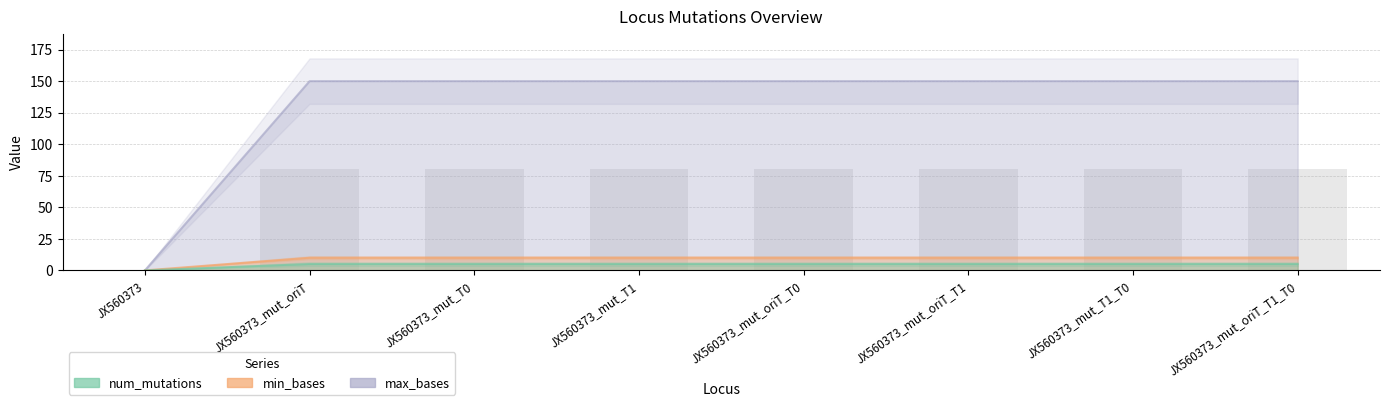

Count the number of data series in this chart.

3